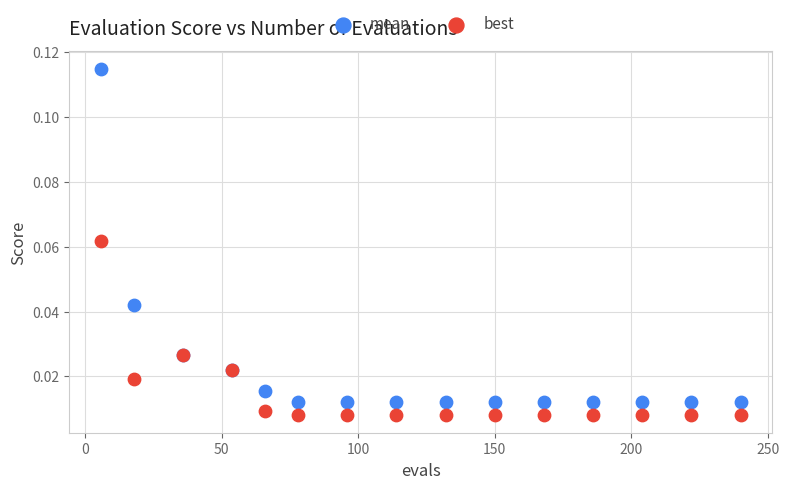

What are all the series names shown in the legend?

mean, best